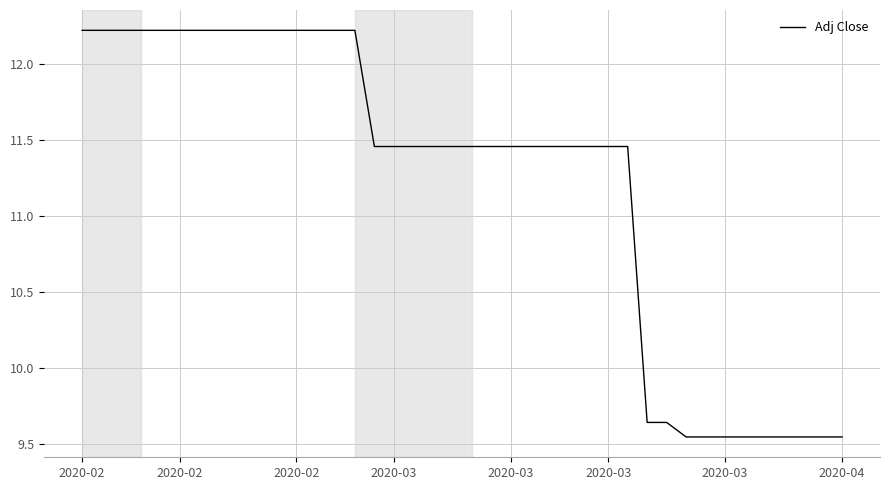

What is the difference between the maximum and minimum values?

2.7